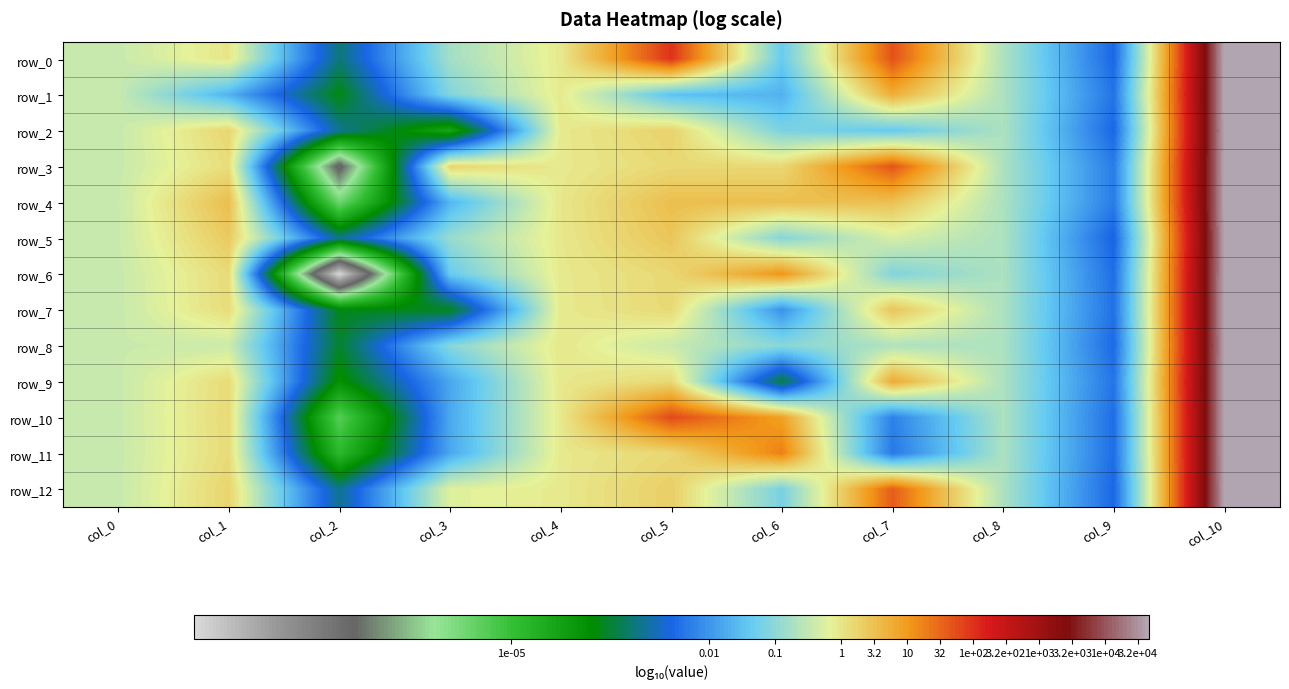

How many values in row_0 are above zero?

3